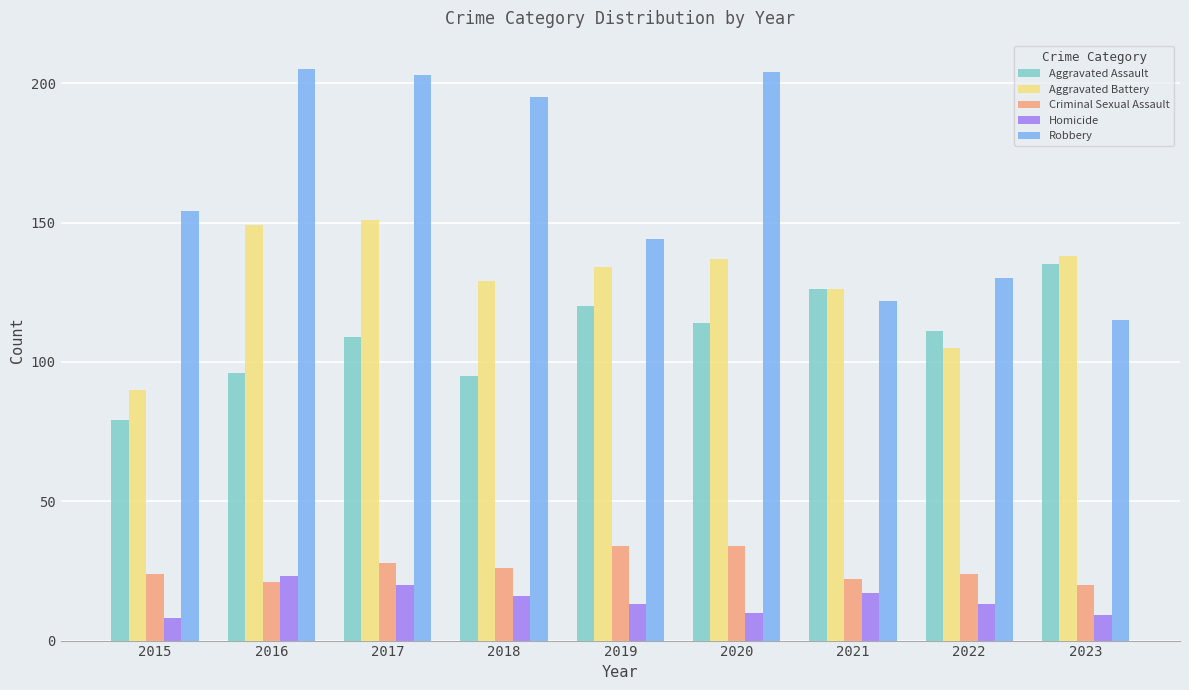

What is the minimum value for Robbery?

115